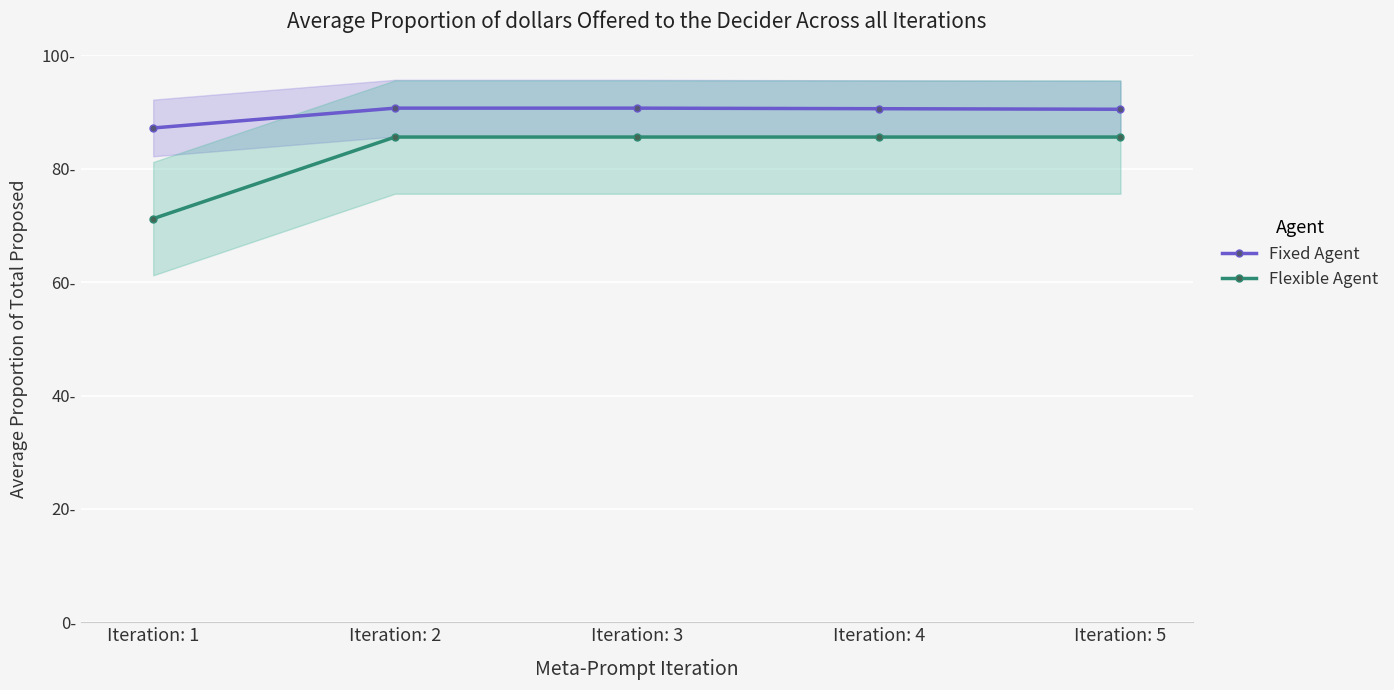

At how many categories does at least one series exceed 79?

5